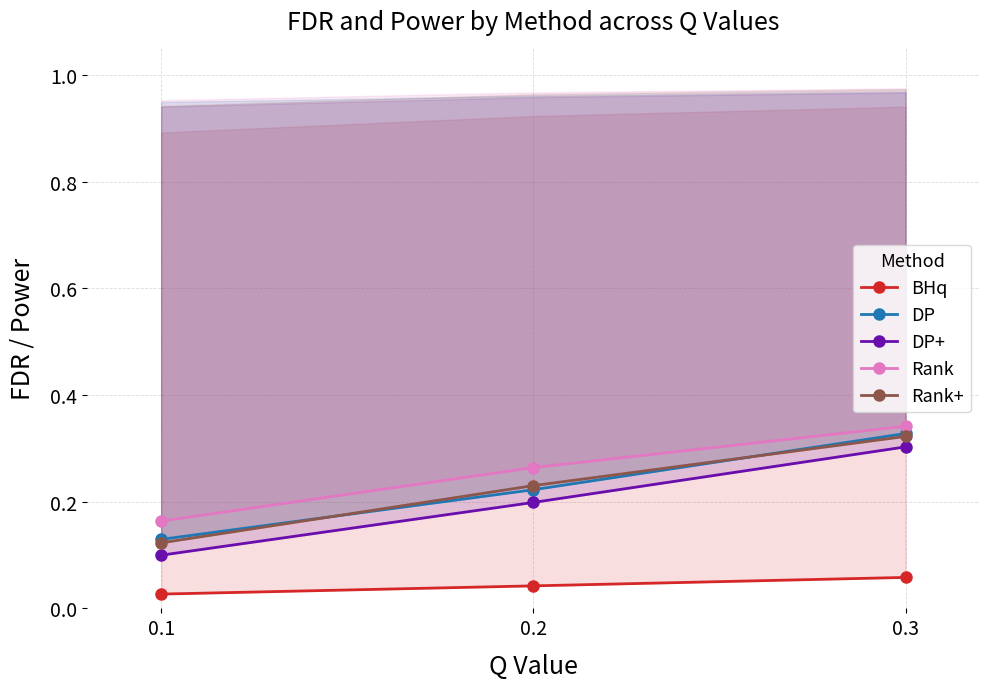

What is the difference between the highest and lowest values at 0.3?

0.3